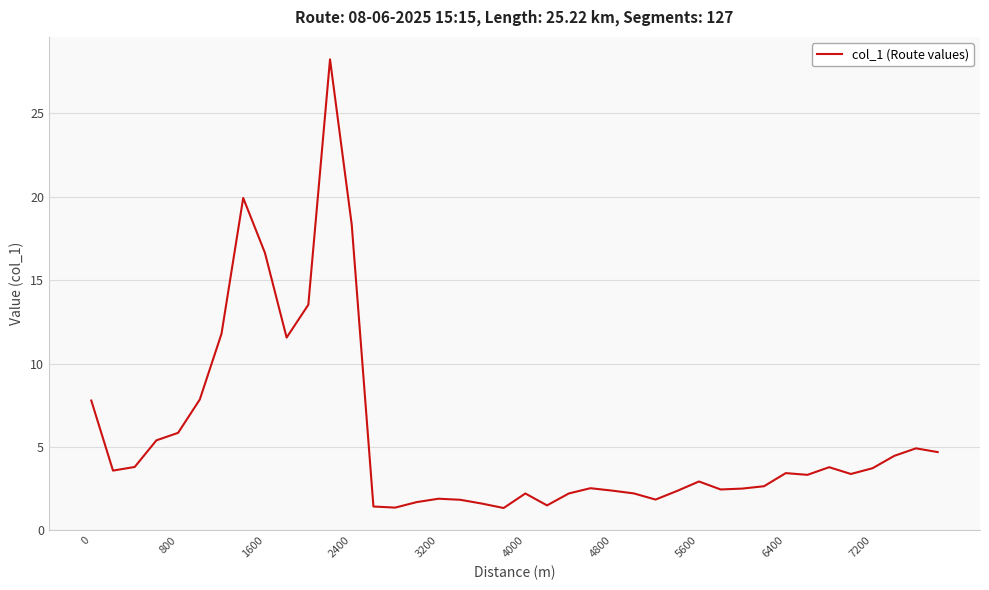

What is the minimum value shown in the chart?

1.3